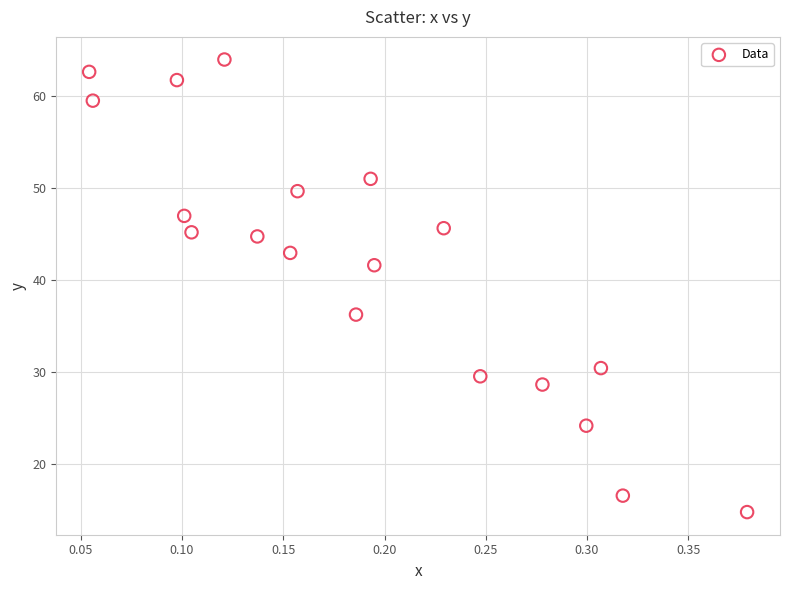

What is the range of X values (max minus min)?

0.3